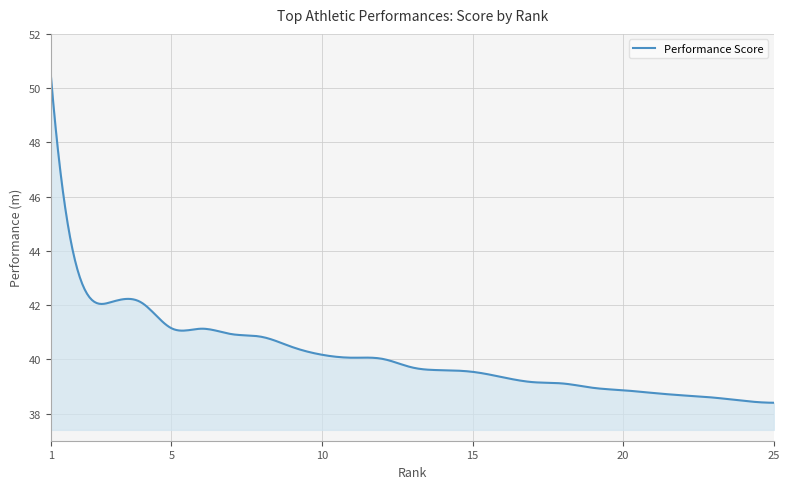

What is the minimum value shown in the chart?

38.4